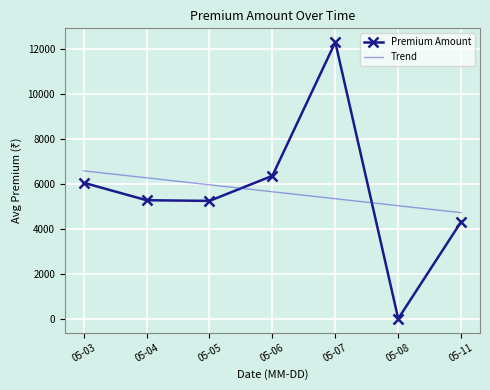

Is it true that Trend equals 2193.7 at 05-04?

False